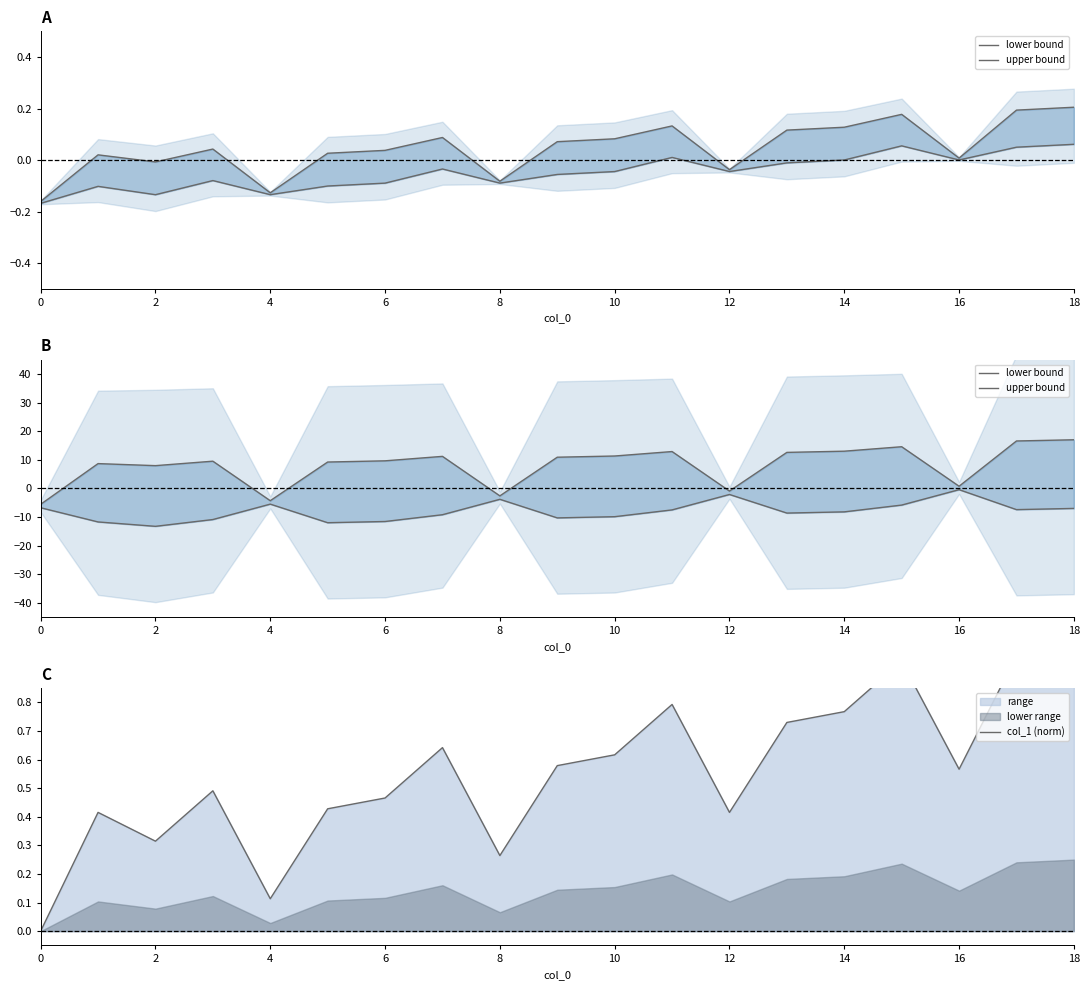

The upper bound series shows 0.4 at 16. True or false?

False